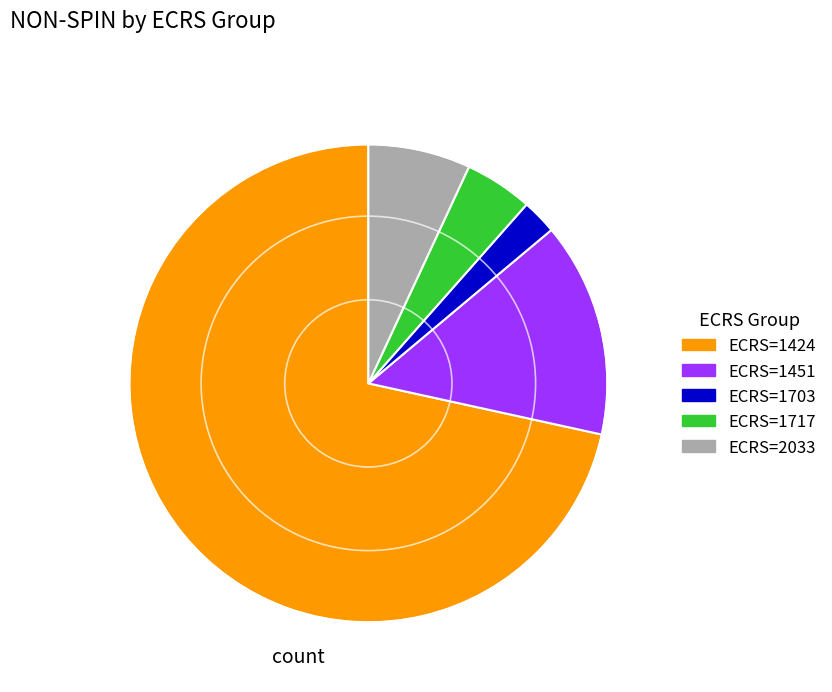

How many segments does this pie chart have?

5